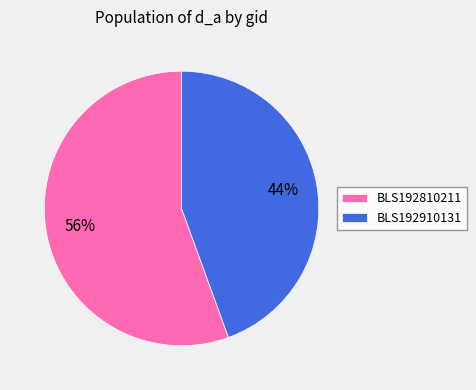

To the nearest percent, what percentage of the pie is BLS192810211?

56%